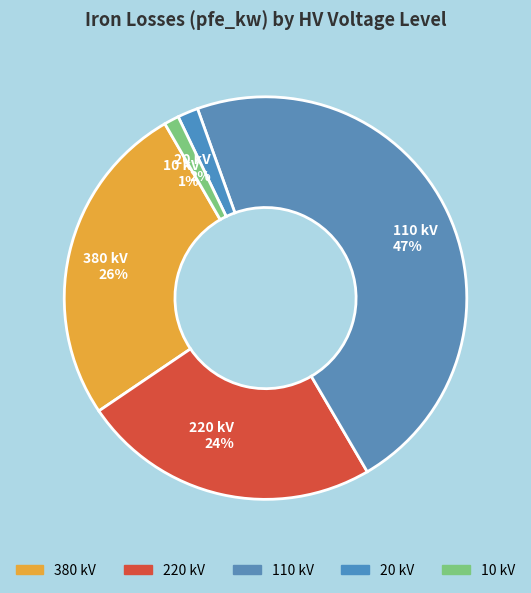

Which has a higher value, 380 kV 26% or 10 kV 1%?

380 kV 26%